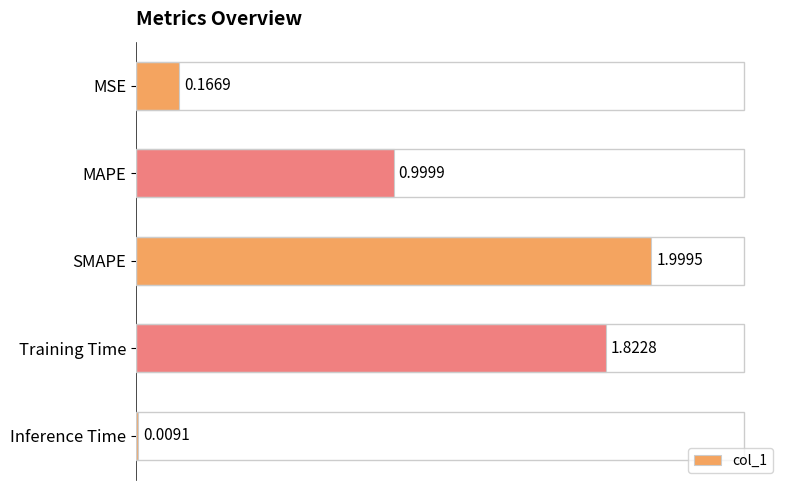

Which label corresponds to the largest value in the chart?

SMAPE